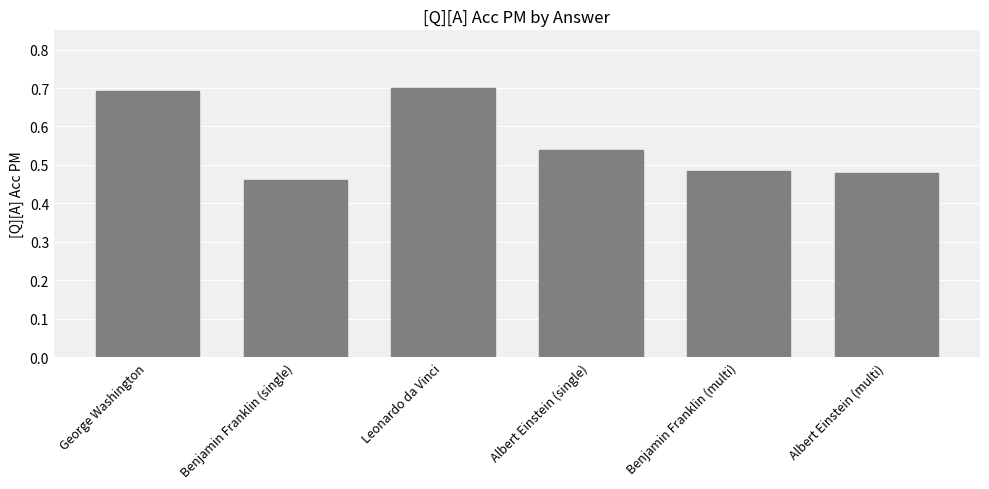

What is the difference between the values at Benjamin Franklin (single) and Albert Einstein (single)?

0.1